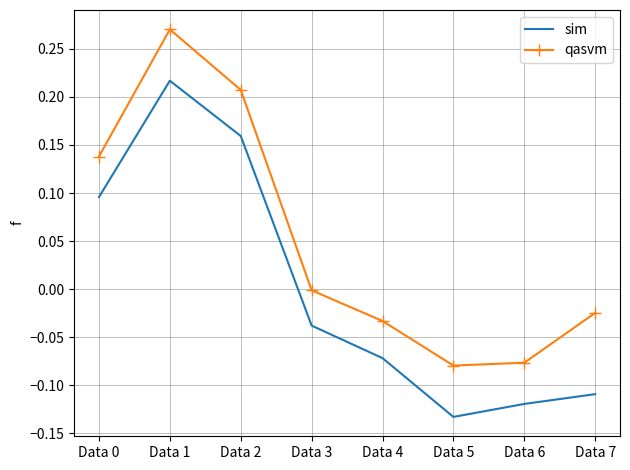

Between Data 0 and Data 1, which series saw the biggest shift?

qasvm